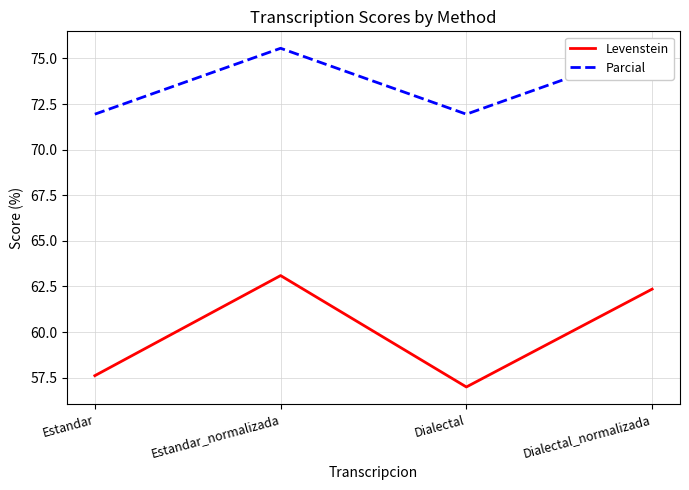

What is the maximum value for Parcial?

75.6